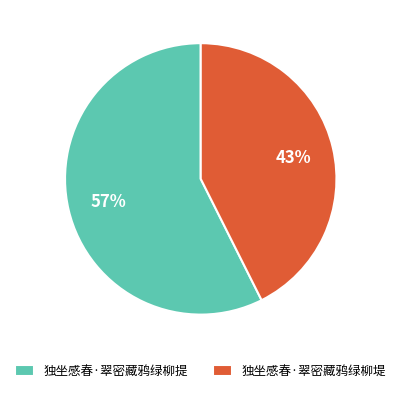

Rank the categories by value from highest to lowest.

独坐感春·翠密藏鸦绿柳提, 独坐感春·翠密藏鸦绿柳堤